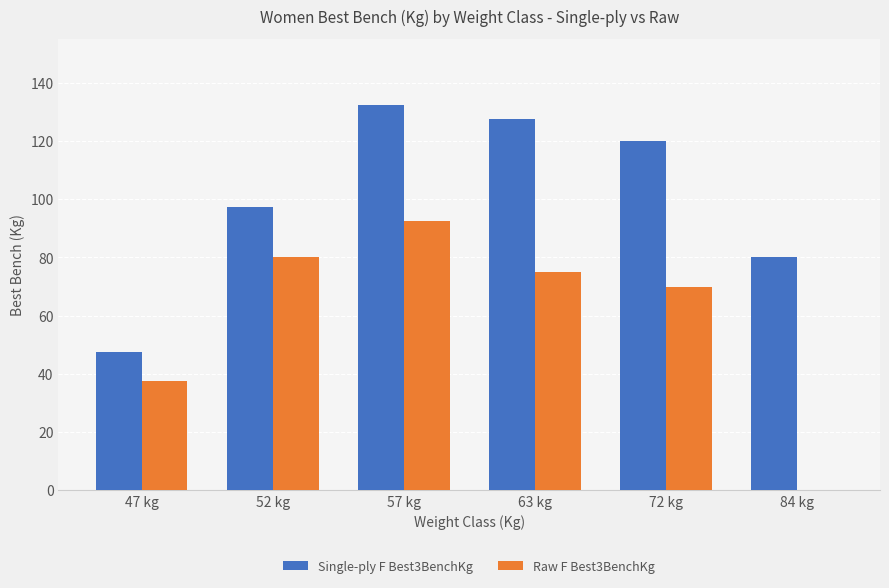

What value does the Raw F Best3BenchKg series have at 57 kg?

92.5